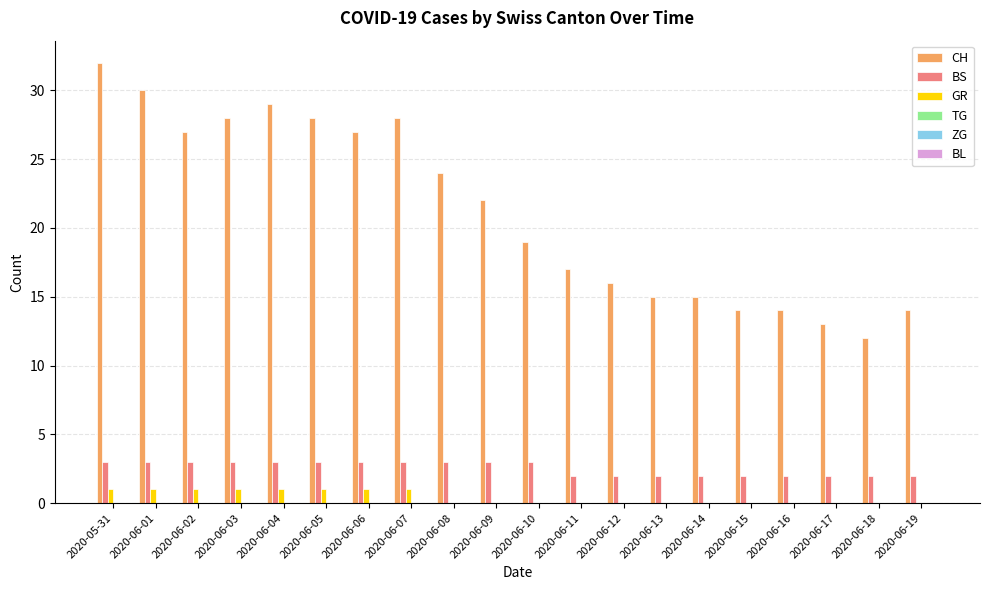

Which series has the largest total across all categories?

CH